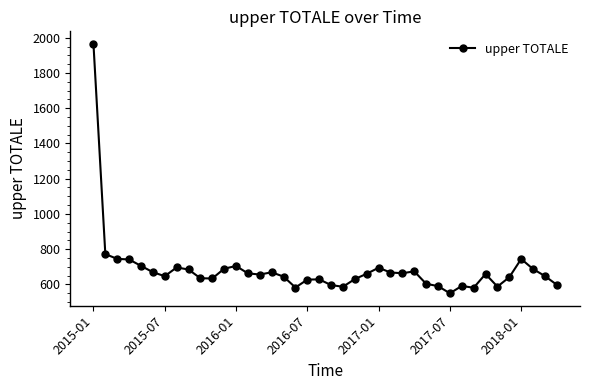

What is the minimum value shown in the chart?

549.5